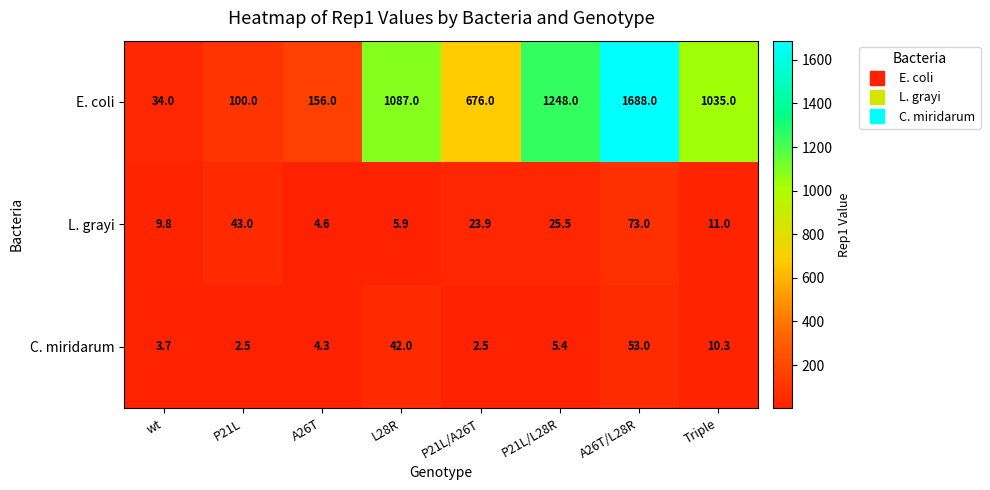

Reading right to left, list all the values displayed in this chart.

E. coli: Triple=1035.0	A26T/L28R=1688.0	P21L/L28R=1248.0	P21L/A26T=676.0	L28R=1087.0	A26T=156.0	P21L=100.0	wt=34.0
L. grayi: Triple=11.0	A26T/L28R=73.0	P21L/L28R=25.5	P21L/A26T=23.9	L28R=5.9	A26T=4.6	P21L=43.0	wt=9.8
C. miridarum: Triple=10.3	A26T/L28R=53.0	P21L/L28R=5.4	P21L/A26T=2.5	L28R=42.0	A26T=4.3	P21L=2.5	wt=3.7